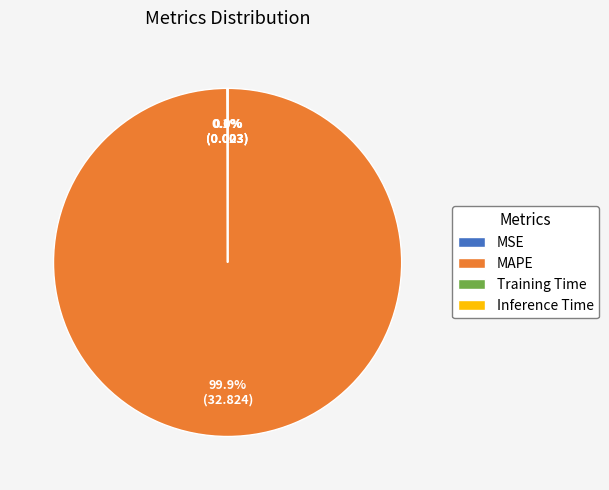

Is there a majority slice in this chart?

Yes